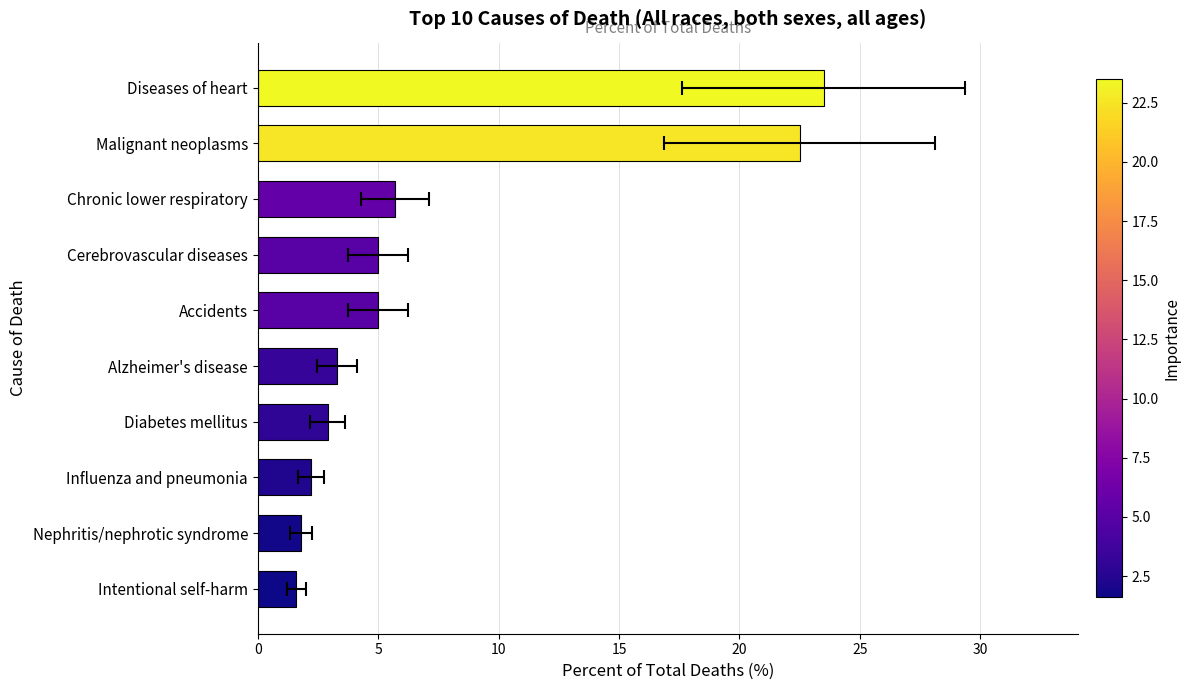

The chart shows a value of 3.2 at Influenza and pneumonia. True or false?

False